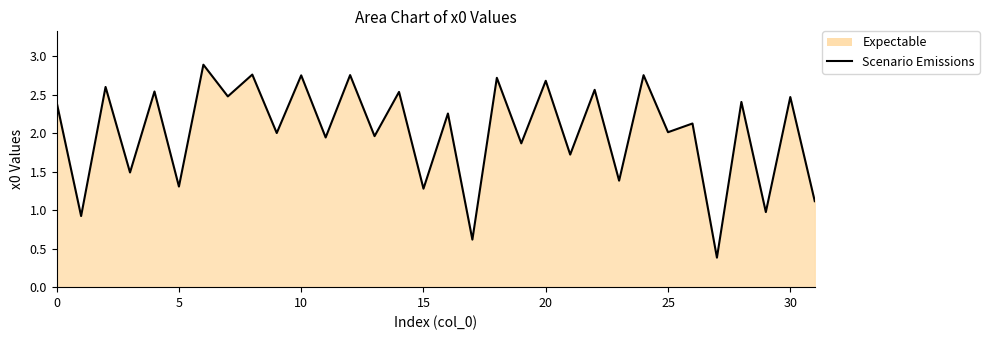

How many points are higher than both their immediate neighbors (excluding endpoints)?

15